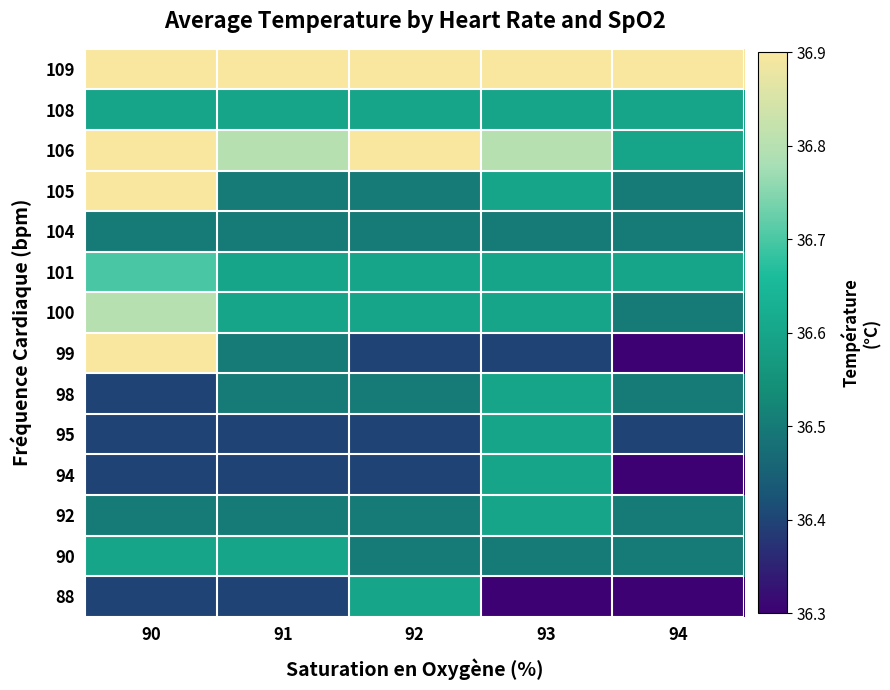

Reading left to right, what are all the values shown in this chart?

88: 90=36.4	91=36.4	92=36.6	93=36.3	94=36.3
90: 90=36.6	91=36.6	92=36.5	93=36.5	94=36.5
92: 90=36.5	91=36.5	92=36.5	93=36.6	94=36.5
94: 90=36.4	91=36.4	92=36.4	93=36.6	94=36.3
95: 90=36.4	91=36.4	92=36.4	93=36.6	94=36.4
98: 90=36.4	91=36.5	92=36.5	93=36.6	94=36.5
99: 90=36.9	91=36.5	92=36.4	93=36.4	94=36.3
100: 90=36.8	91=36.6	92=36.6	93=36.6	94=36.5
101: 90=36.7	91=36.6	92=36.6	93=36.6	94=36.6
104: 90=36.5	91=36.5	92=36.5	93=36.5	94=36.5
105: 90=36.9	91=36.5	92=36.5	93=36.6	94=36.5
106: 90=36.9	91=36.8	92=36.9	93=36.8	94=36.6
108: 90=36.6	91=36.6	92=36.6	93=36.6	94=36.6
109: 90=36.9	91=36.9	92=36.9	93=36.9	94=36.9